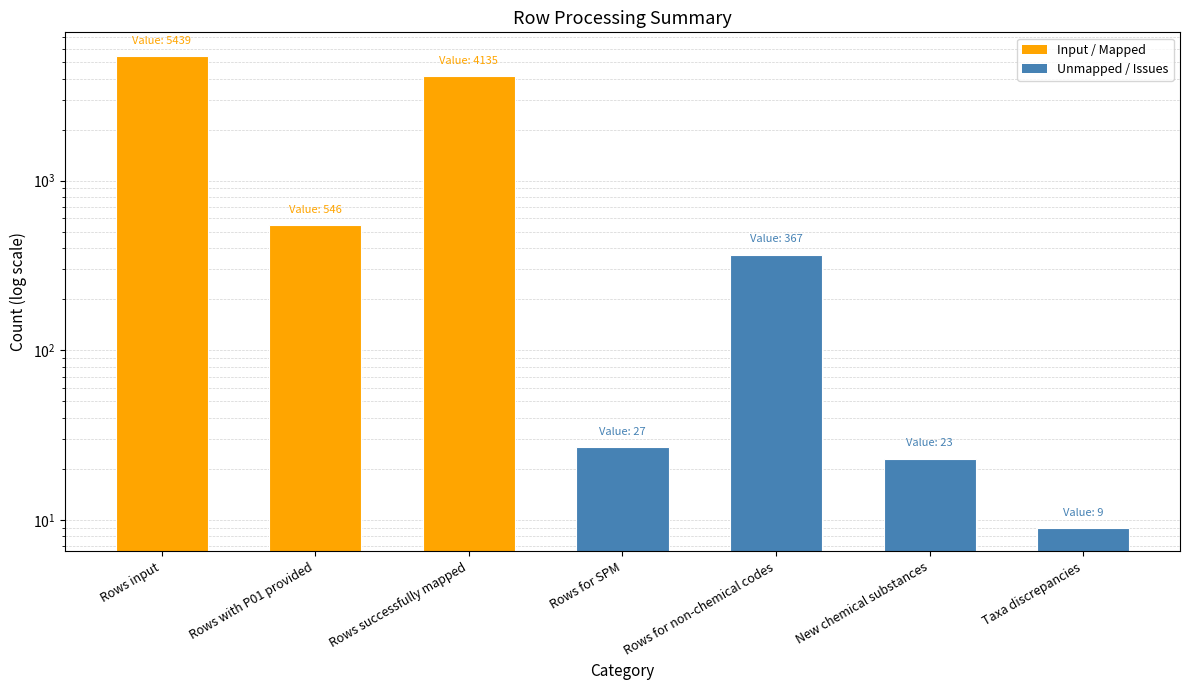

List the labels in order of value, largest first.

Rows input, Rows successfully mapped, Rows with P01 provided, Rows for non-chemical codes, Rows for SPM, New chemical substances, Taxa discrepancies